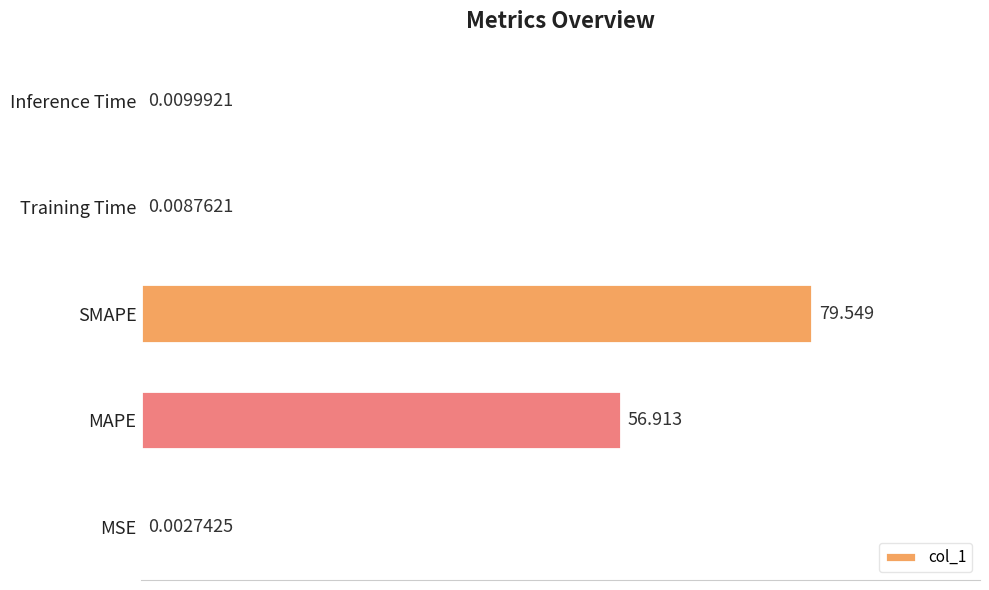

Which has a higher value, SMAPE or MSE?

SMAPE